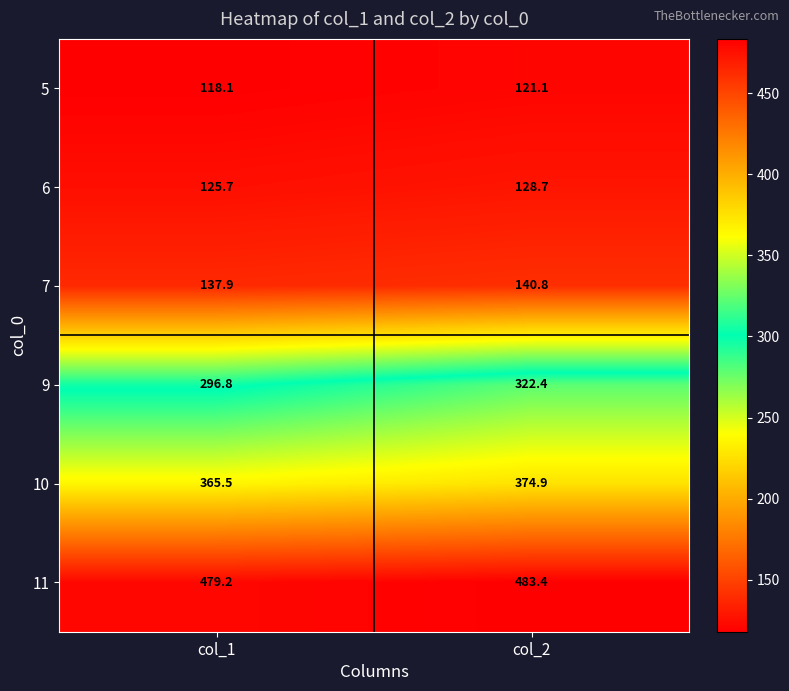

Reading left to right, what are all the values shown in this chart?

5: col_1=118.1	col_2=121.1
6: col_1=125.7	col_2=128.7
7: col_1=137.9	col_2=140.8
9: col_1=296.8	col_2=322.4
10: col_1=365.5	col_2=374.9
11: col_1=479.2	col_2=483.4